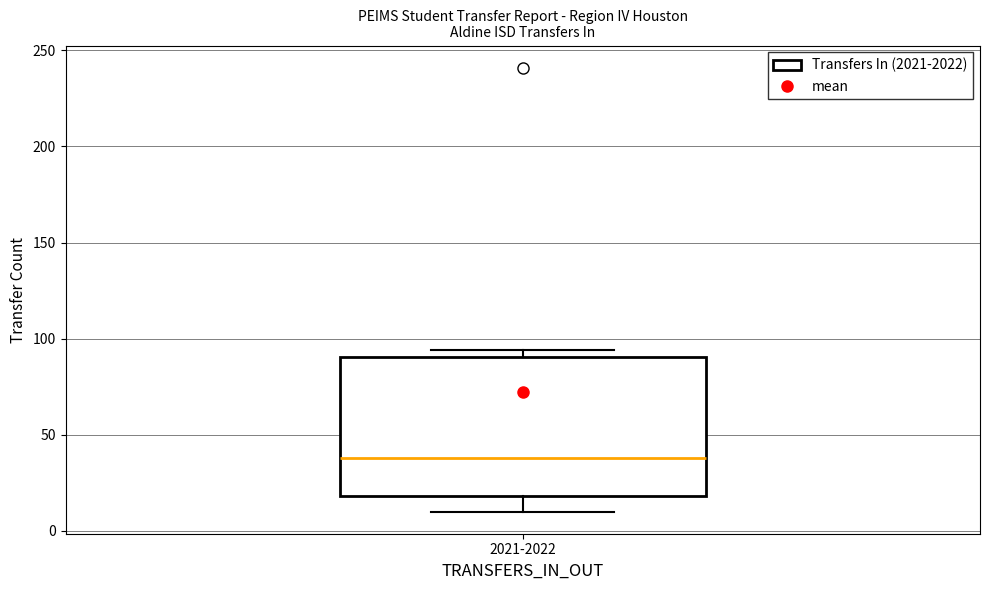

Read this box plot against the y-axis: the position of the median line, the range covered by the box, and the ends of both whiskers. The values are not printed on the chart, so give them approximately, as read against the axis.

median 40, box 20 to 90, whiskers 10 to 95